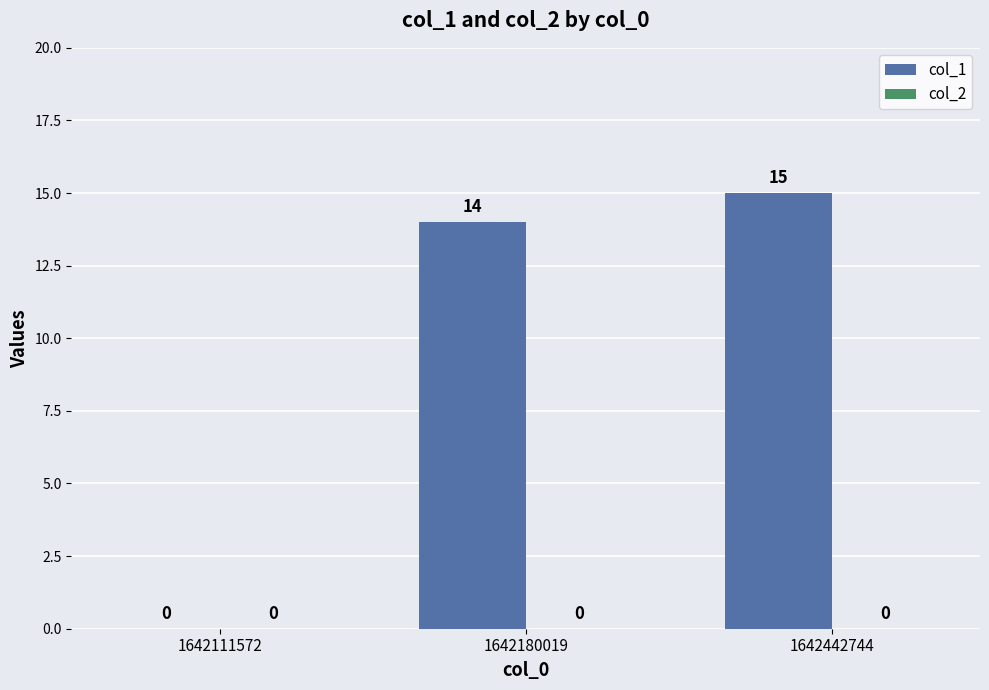

What is the sum of the values at 1642442744 and 1642111572?

15